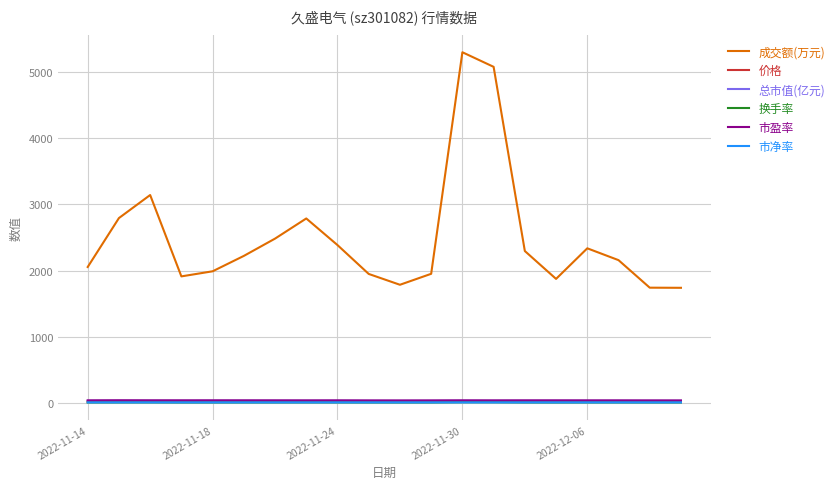

Which series has the largest total across all categories?

成交额(万元)